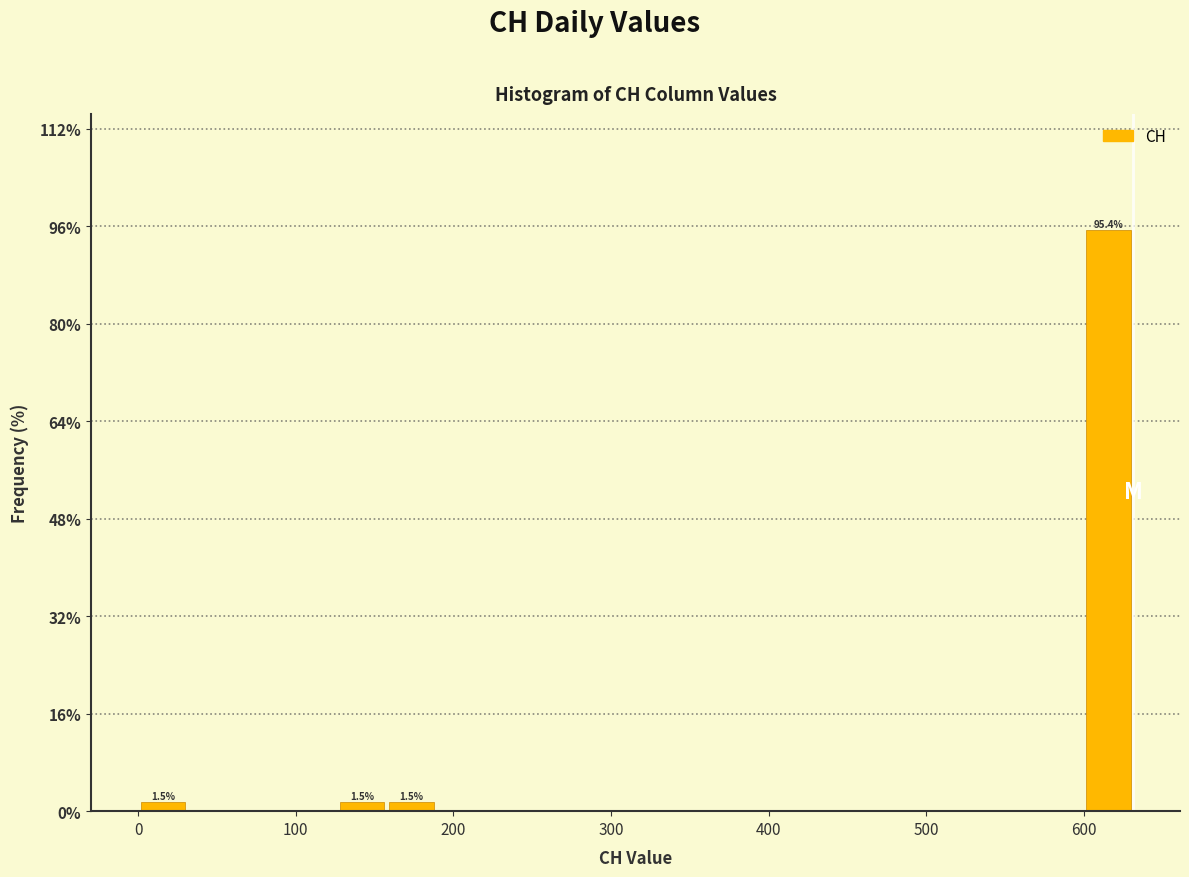

Around what value on the x-axis is the tallest bar? Give the approximate position of its centre, as read against the axis.

620